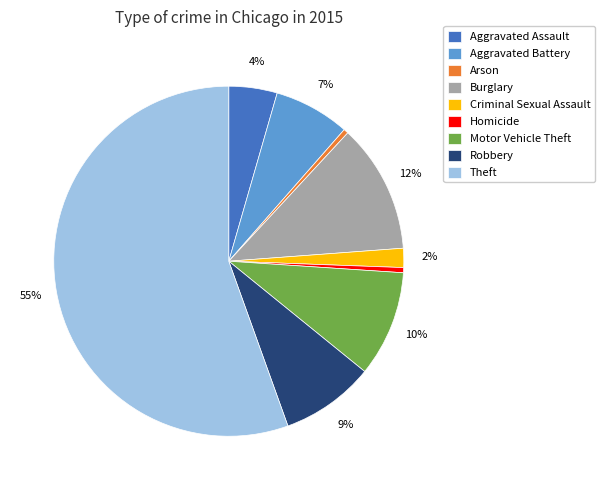

True or false: Aggravated Assault accounts for 4% of the total.

True